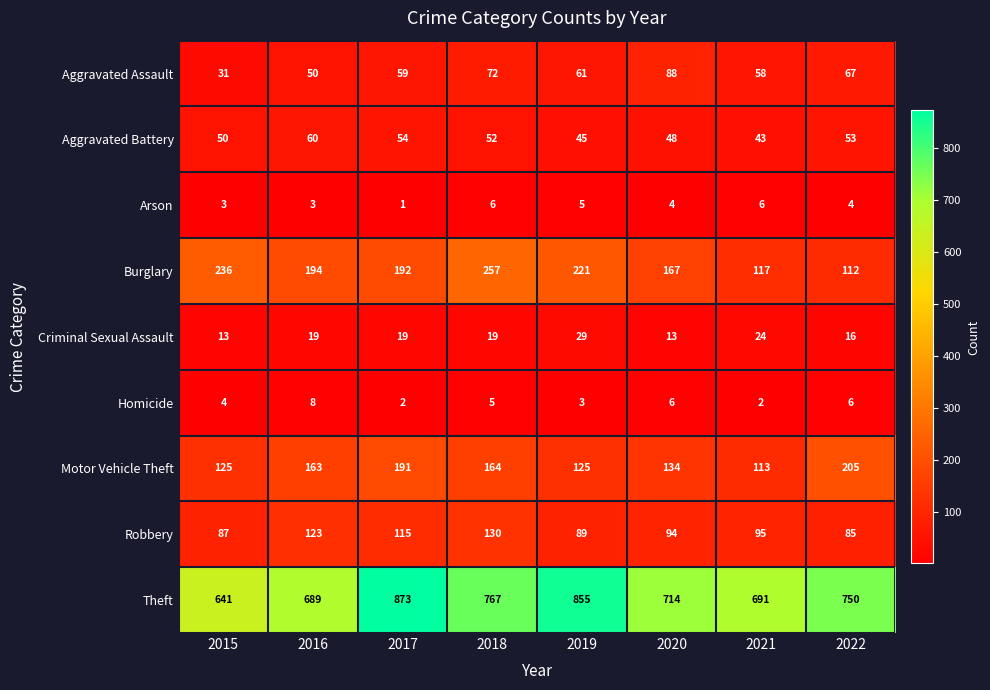

True or false: Motor Vehicle Theft has a value of 163 at 2016.

True